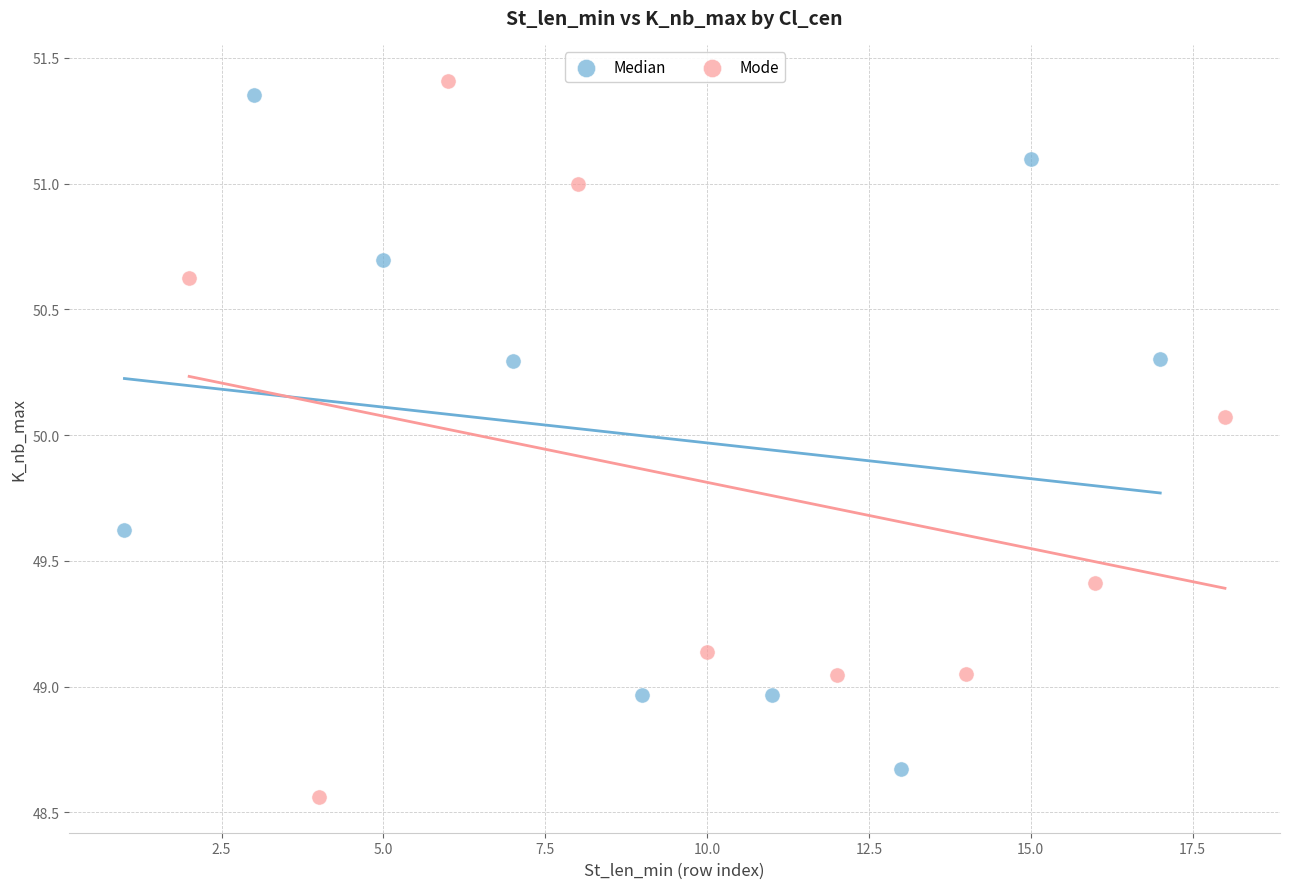

Which series has the largest Y range (max minus min)?

Mode